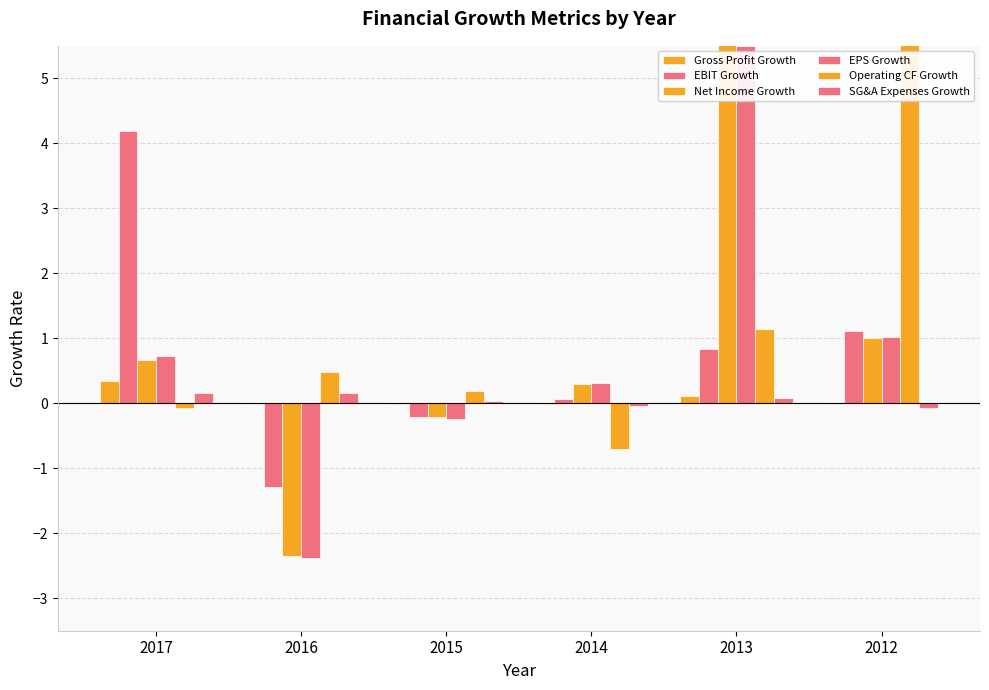

How many bars are there in each group?

6